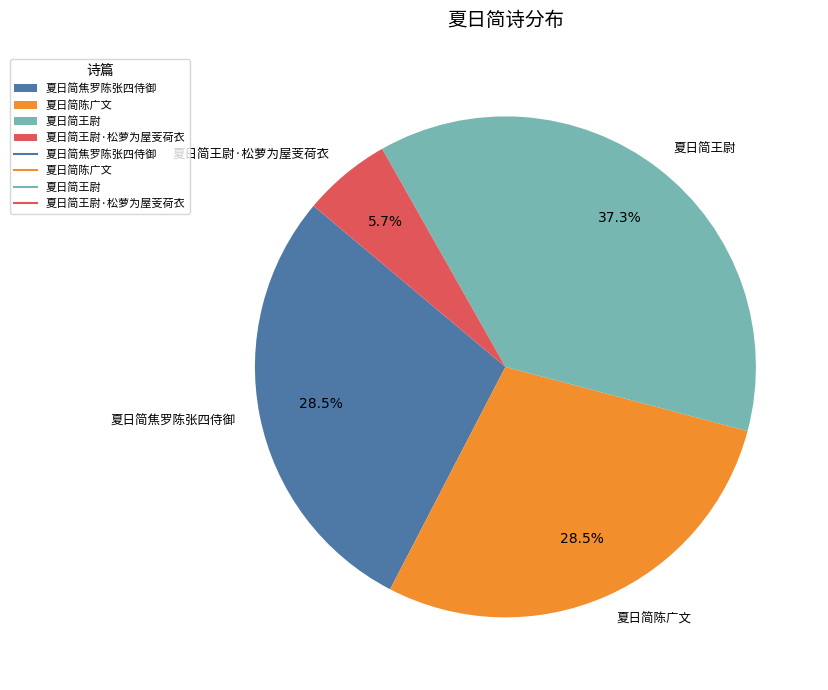

How many segments does this pie chart have?

4